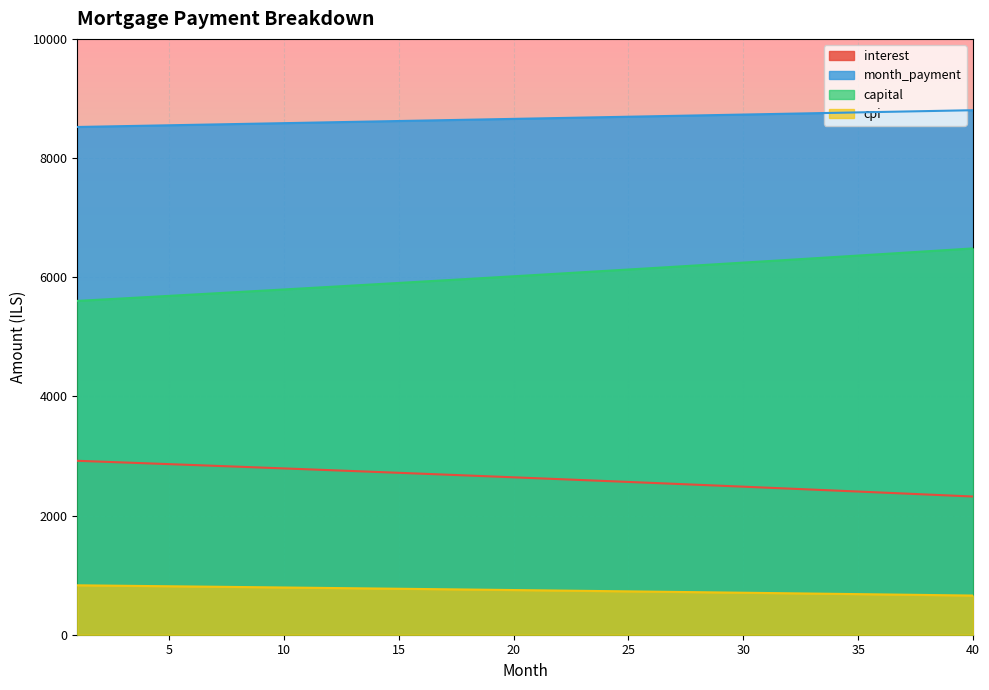

True or false: cpi has more than 0 points higher than both neighbors.

False